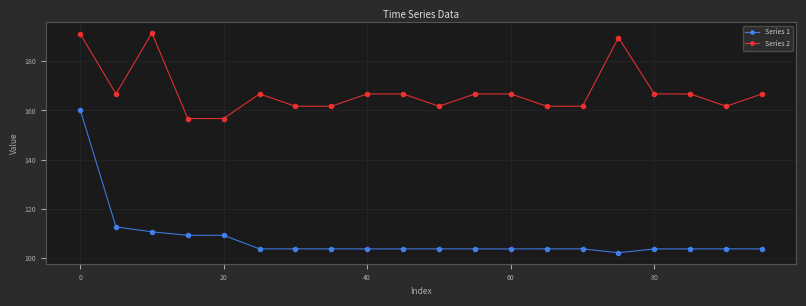

What are all the series names shown in the legend?

Series 1, Series 2